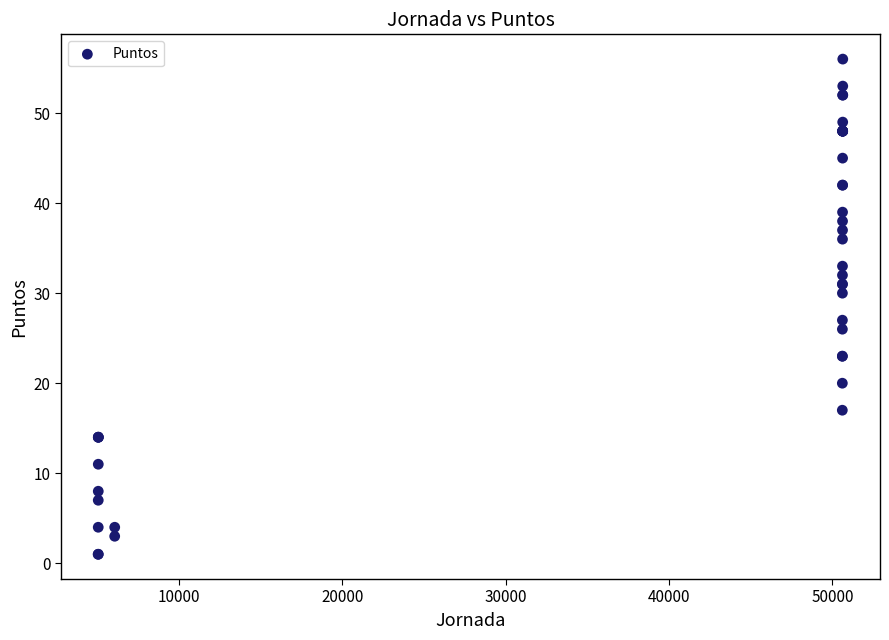

What Y value in the scatter plot is closest to 28?

27